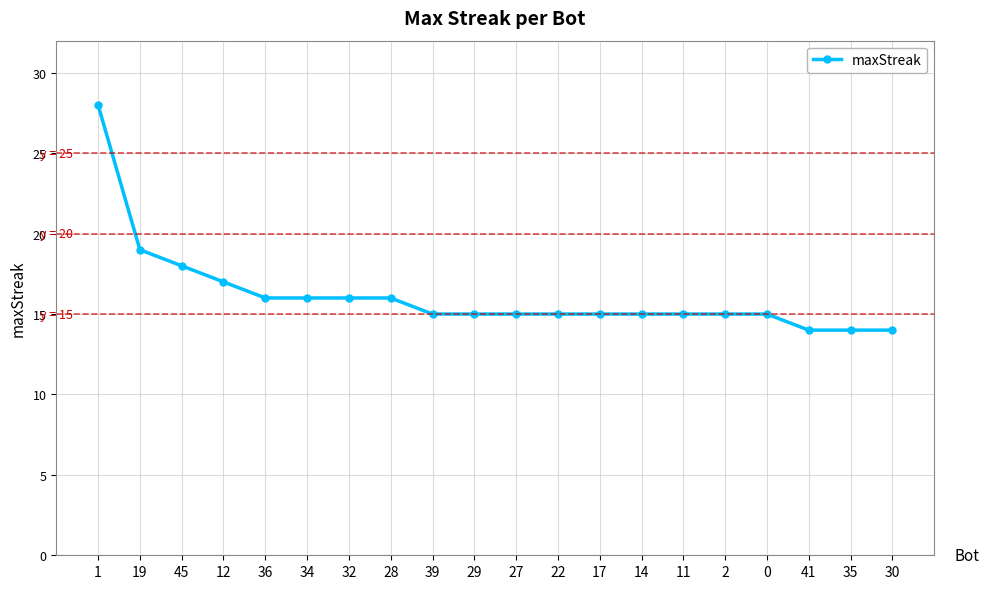

What is the label of the 4th point from the left?

12